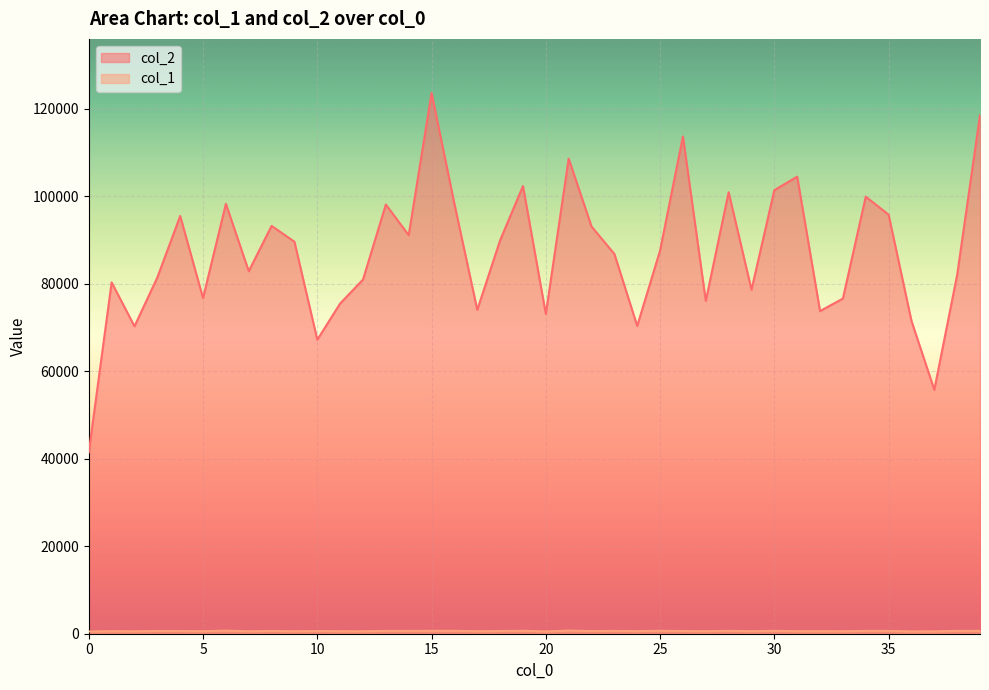

Is the value of col_1 at 35 greater than the value of col_2 at 9?

No